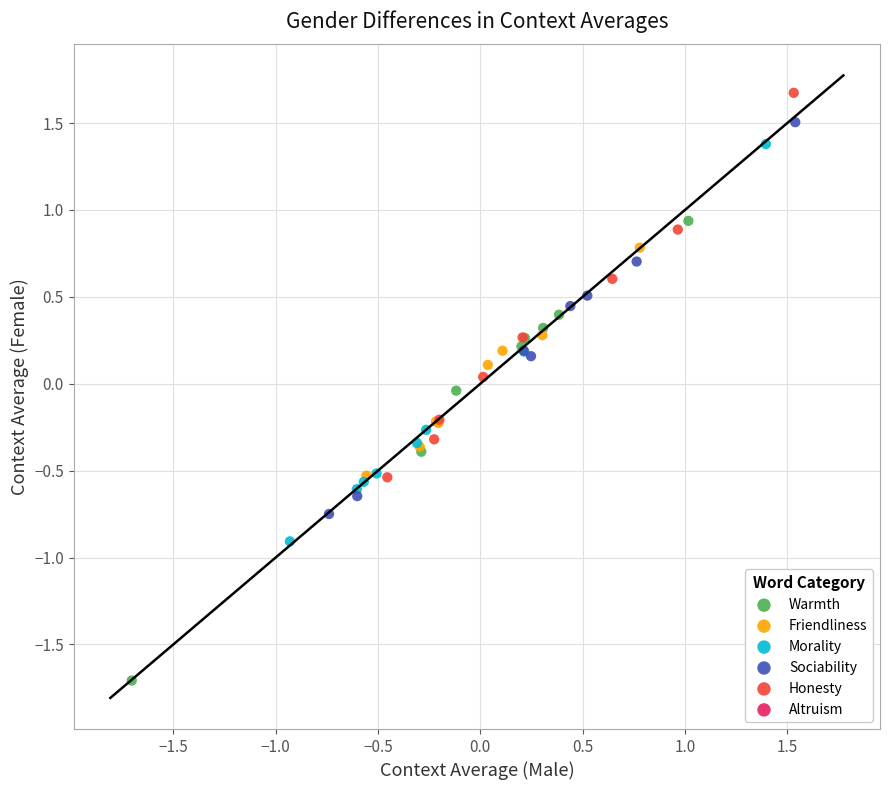

Which series has the widest spread of Y values?

Warmth